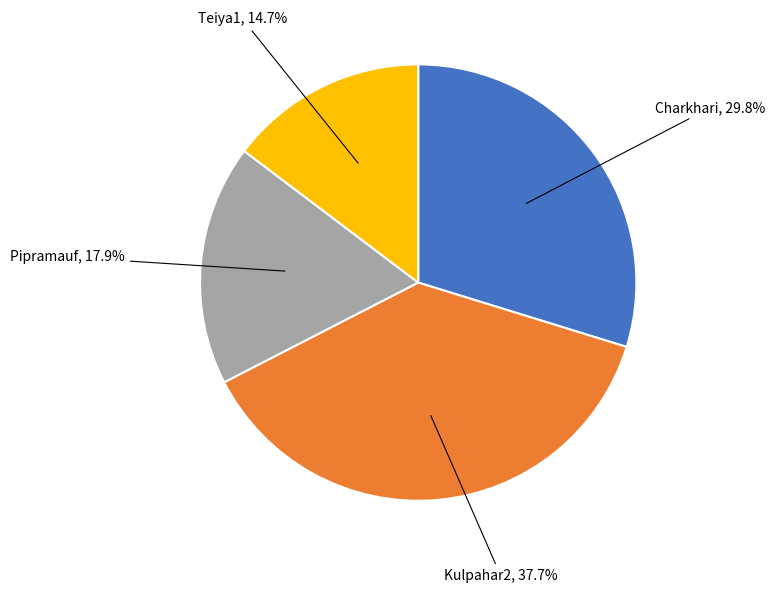

Between Kulpahar2 and Pipramauf, which is larger?

Kulpahar2